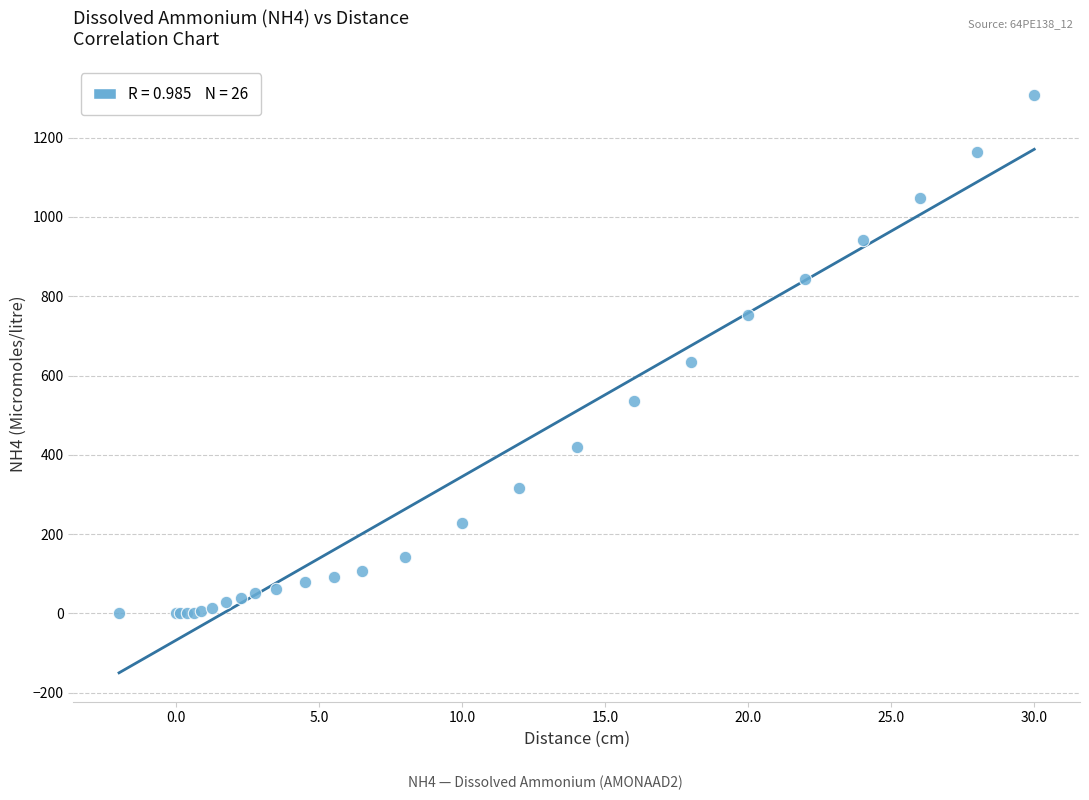

What Y value in the scatter plot is closest to 654?

633.7